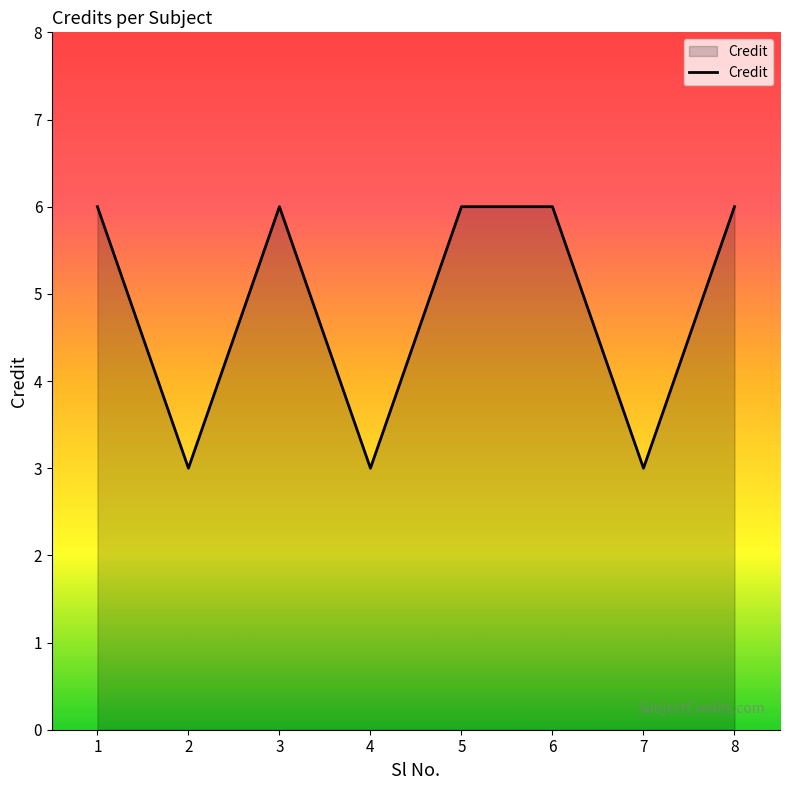

Approximately how many times larger is the value at 1 compared to 3?

1.0